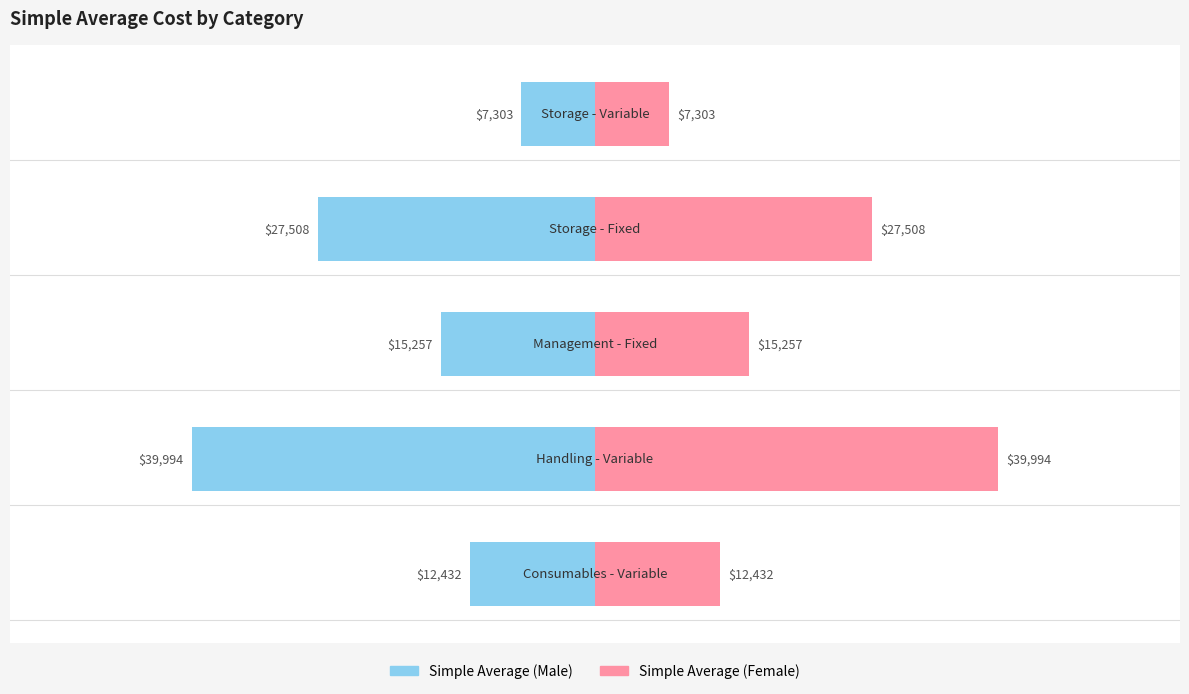

What is the value of the Male bar at the 5th from the left?

-7303.5